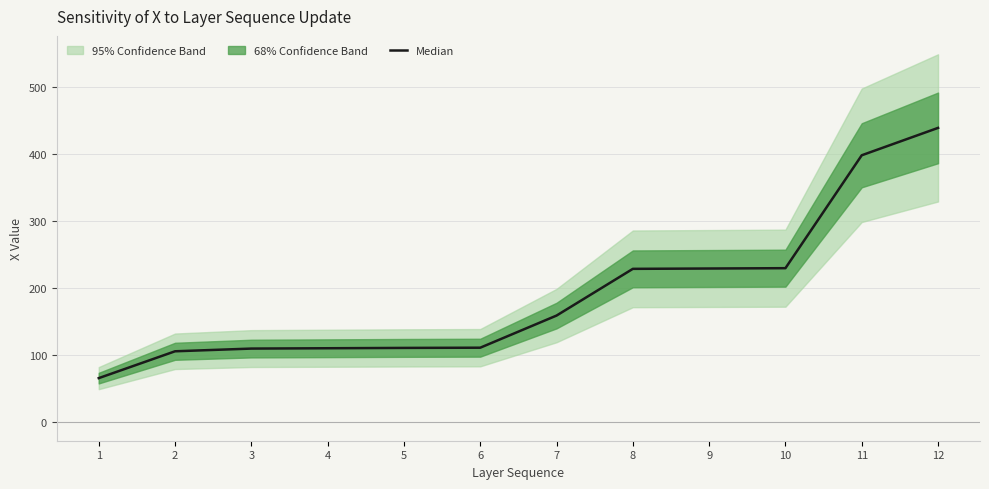

What is the change in value from 9 to 10?

+0.5